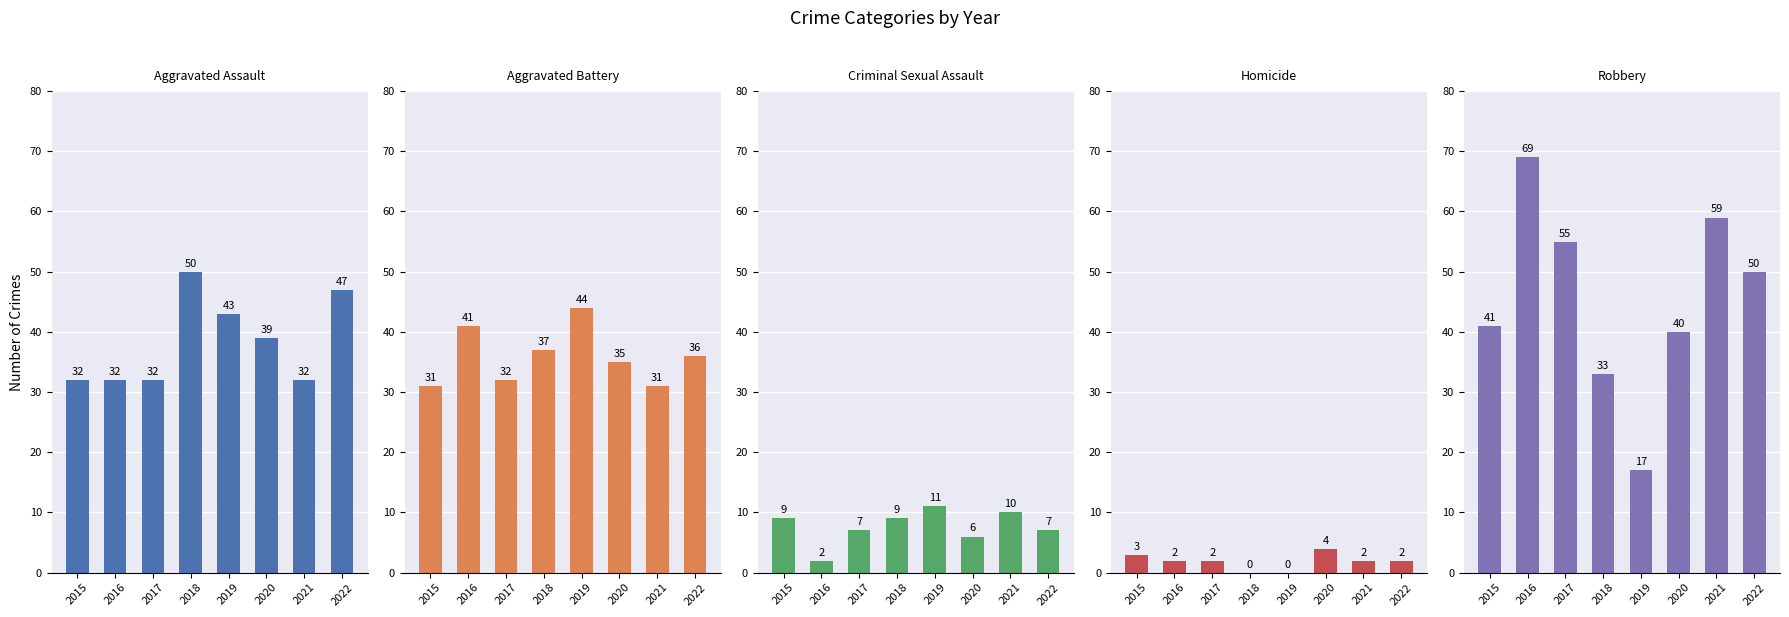

How many Criminal Sexual Assault values are between 7 and 10?

5